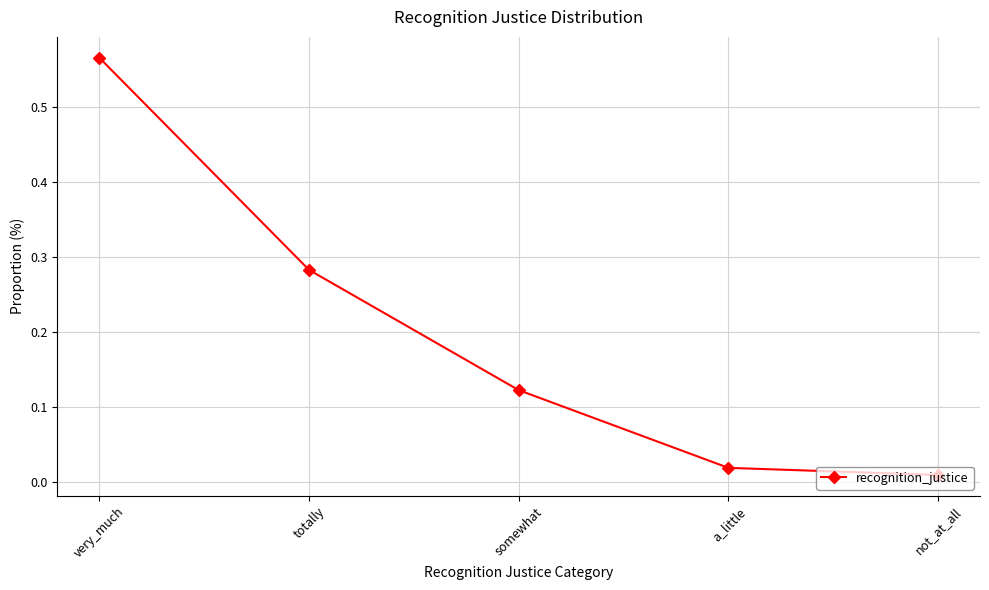

Is it true that the value at somewhat is 0.0?

False